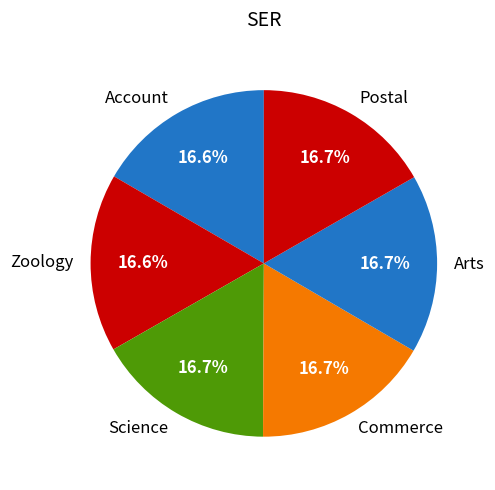

How many slices are in this pie chart?

6